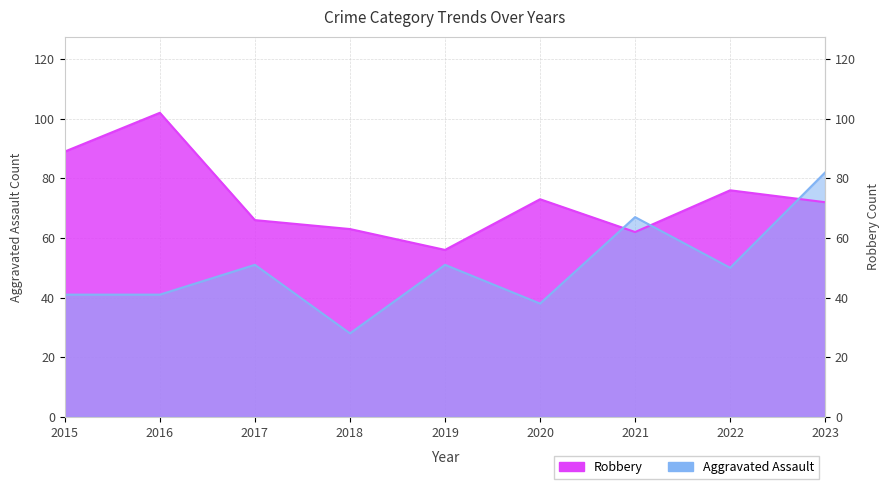

Where is the first local maximum for Aggravated Assault?

2017